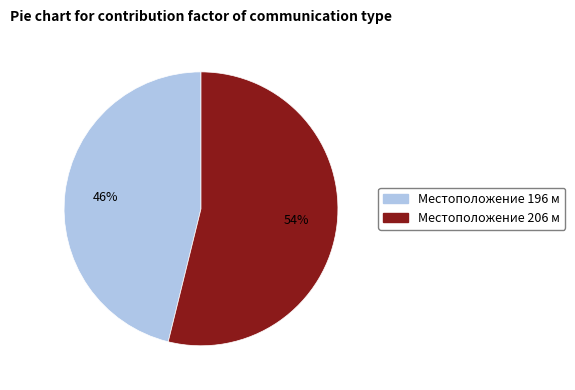

Is there any slice that represents more than half of the pie?

Yes